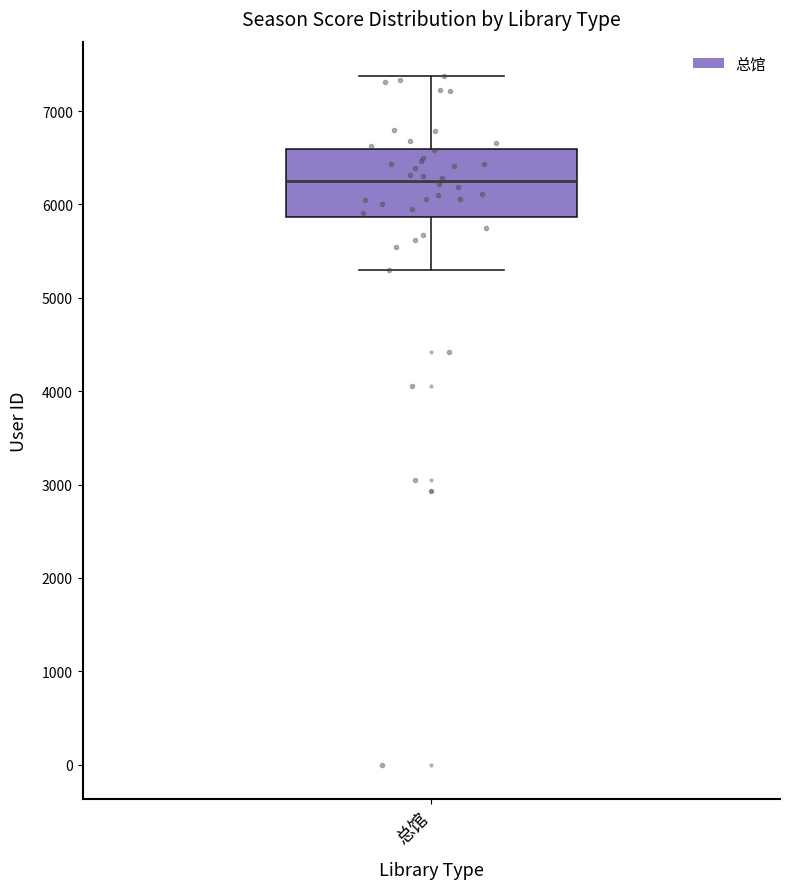

Where does the lower whisker of the box for 总馆 end on the y-axis? The values are not printed on the chart, so give them approximately, as read against the axis.

5300